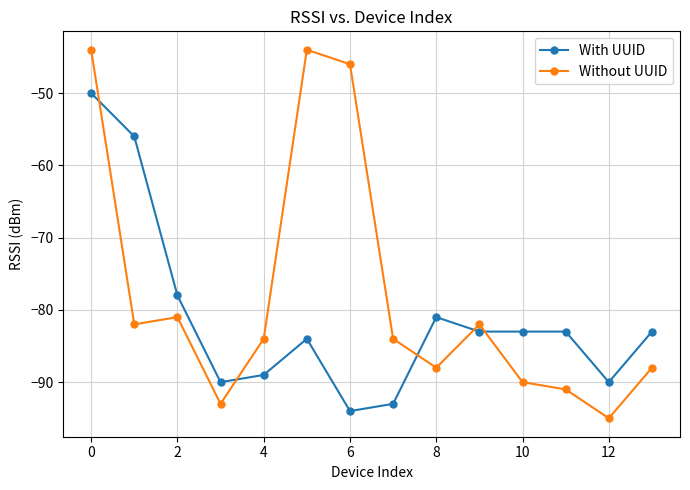

What are all the series names shown in the legend?

With UUID, Without UUID